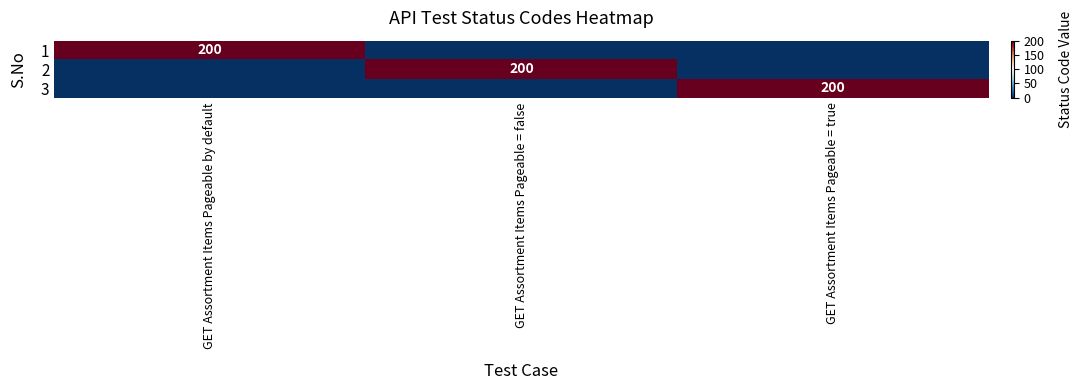

Is it true that 1 equals -1 at GET Assortment Items Pageable = false?

False